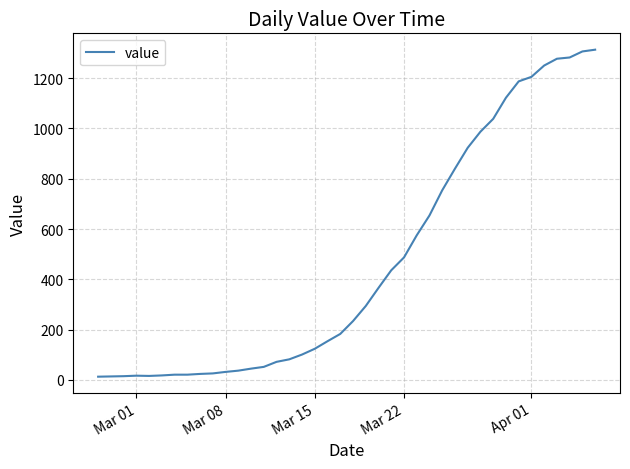

What is the minimum value shown in the chart?

13